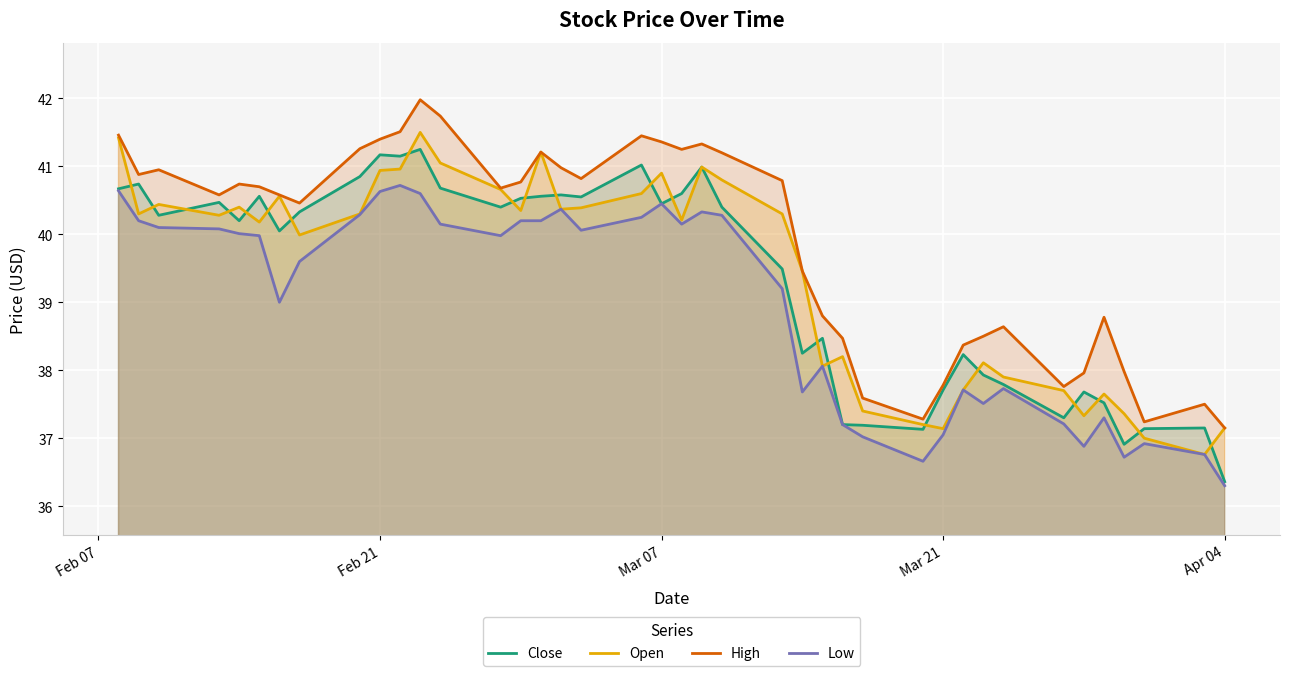

How many data points in Close are less than 40?

17